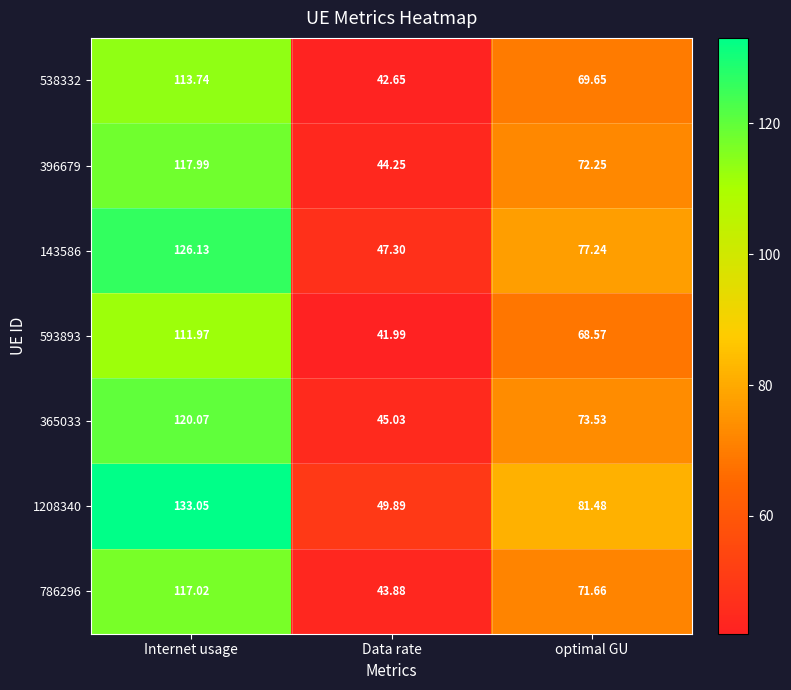

List the labels in order of 1208340 value, largest first.

Internet usage, optimal GU, Data rate